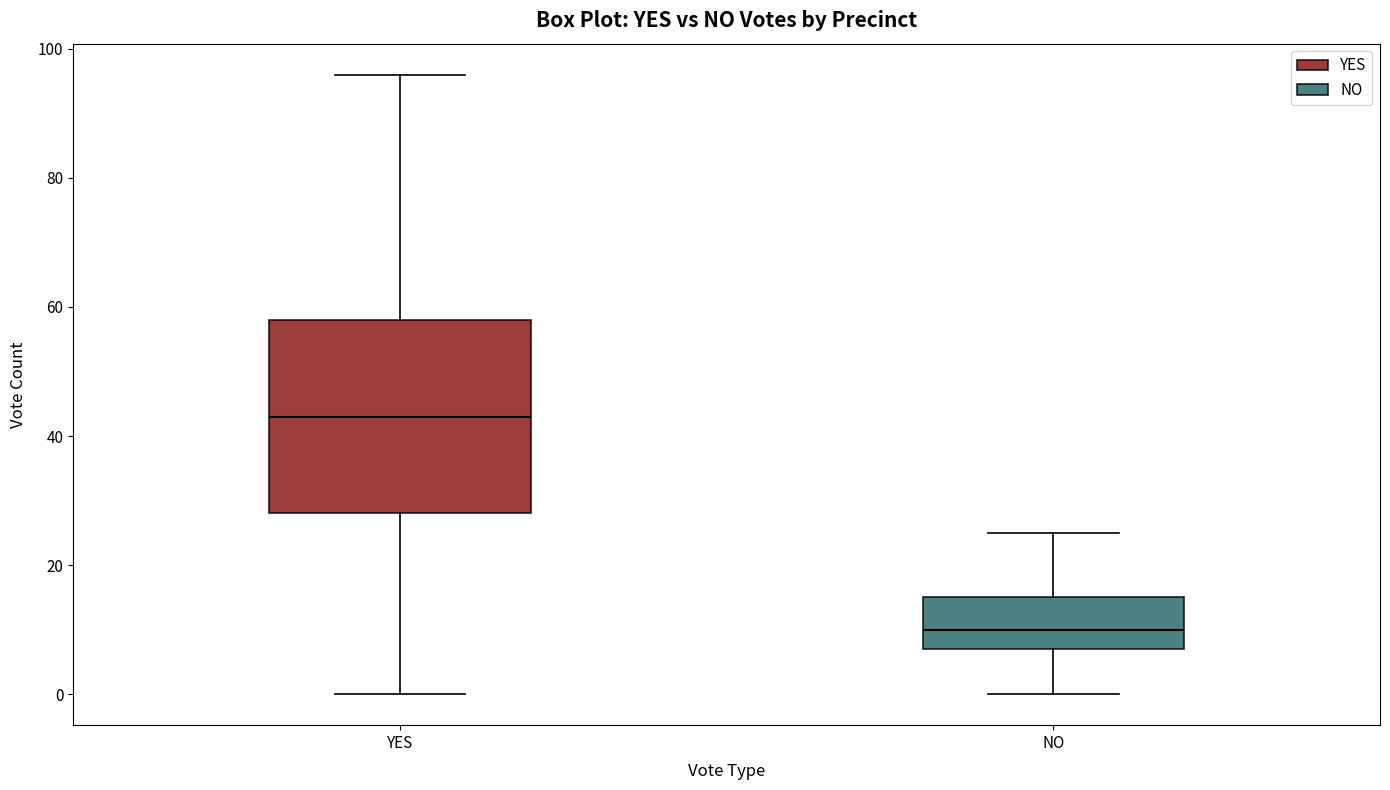

Which box's median line is the lowest?

NO